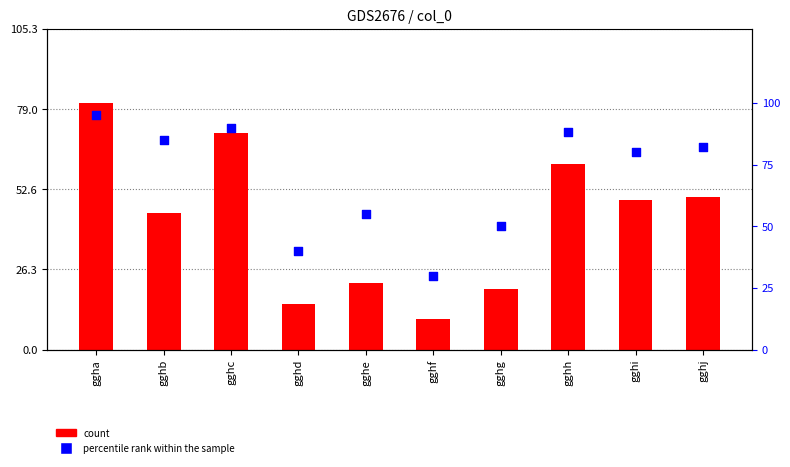

Which series has the largest Y range (max minus min)?

count